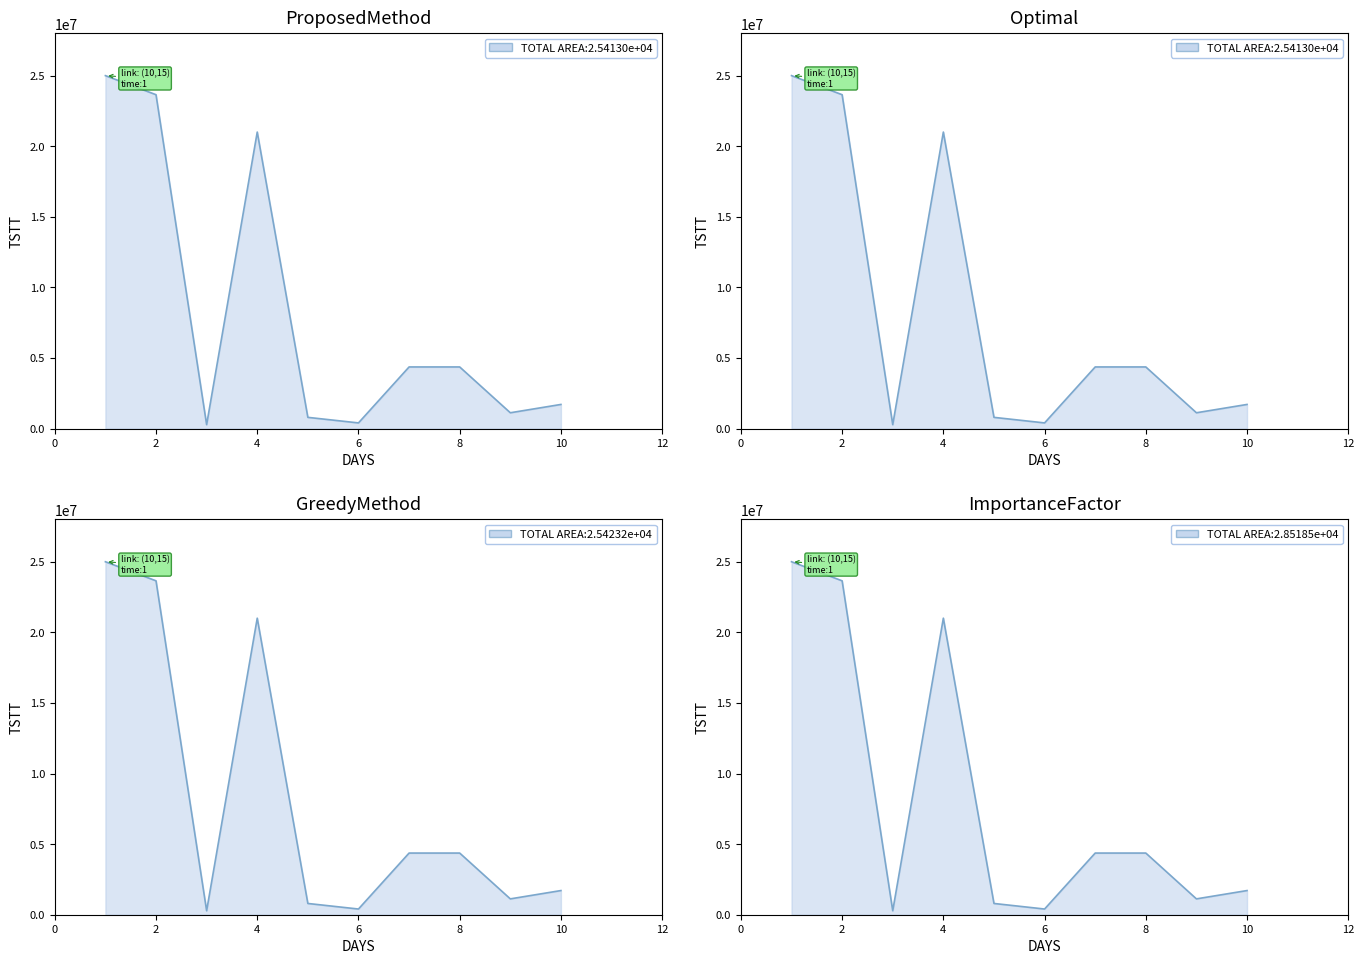

What is the value of the 3rd point from the left?

279875.0